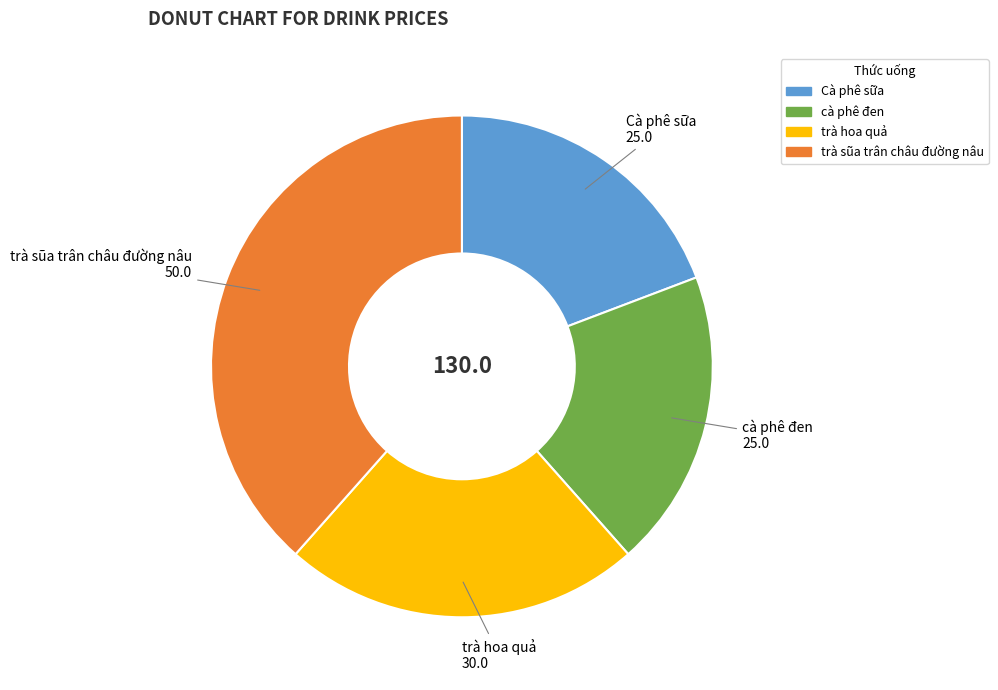

Do Cà phê sữa and trà sũa trân châu đường nâu together represent more than half of the pie?

Yes